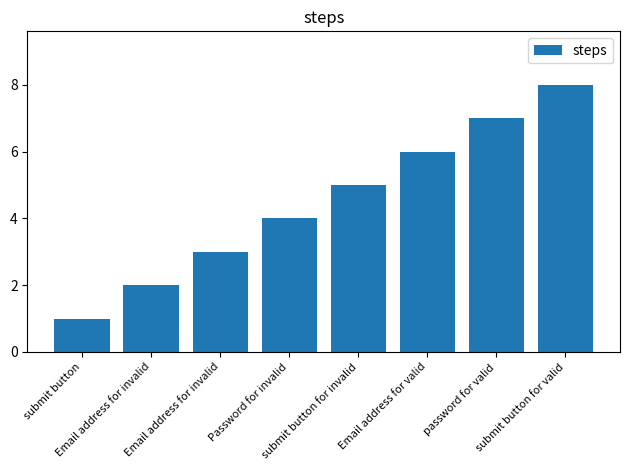

Count the number of categories in the chart.

8